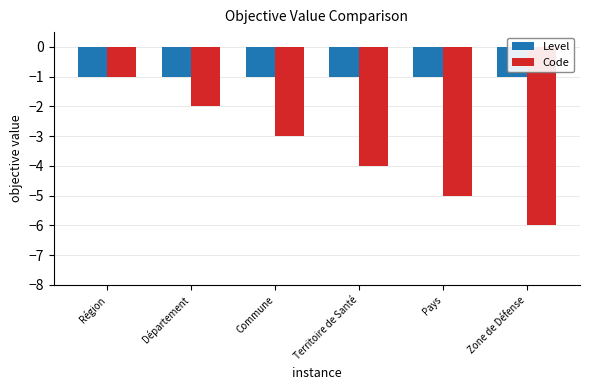

Rank the series at Pays from highest to lowest value.

Level, Code